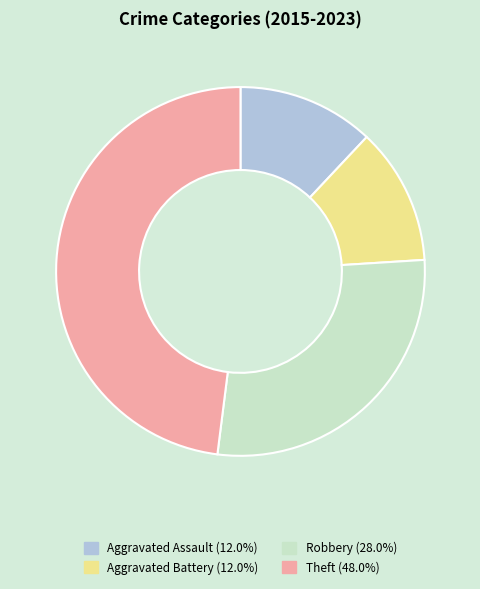

How many segments does this pie chart have?

4